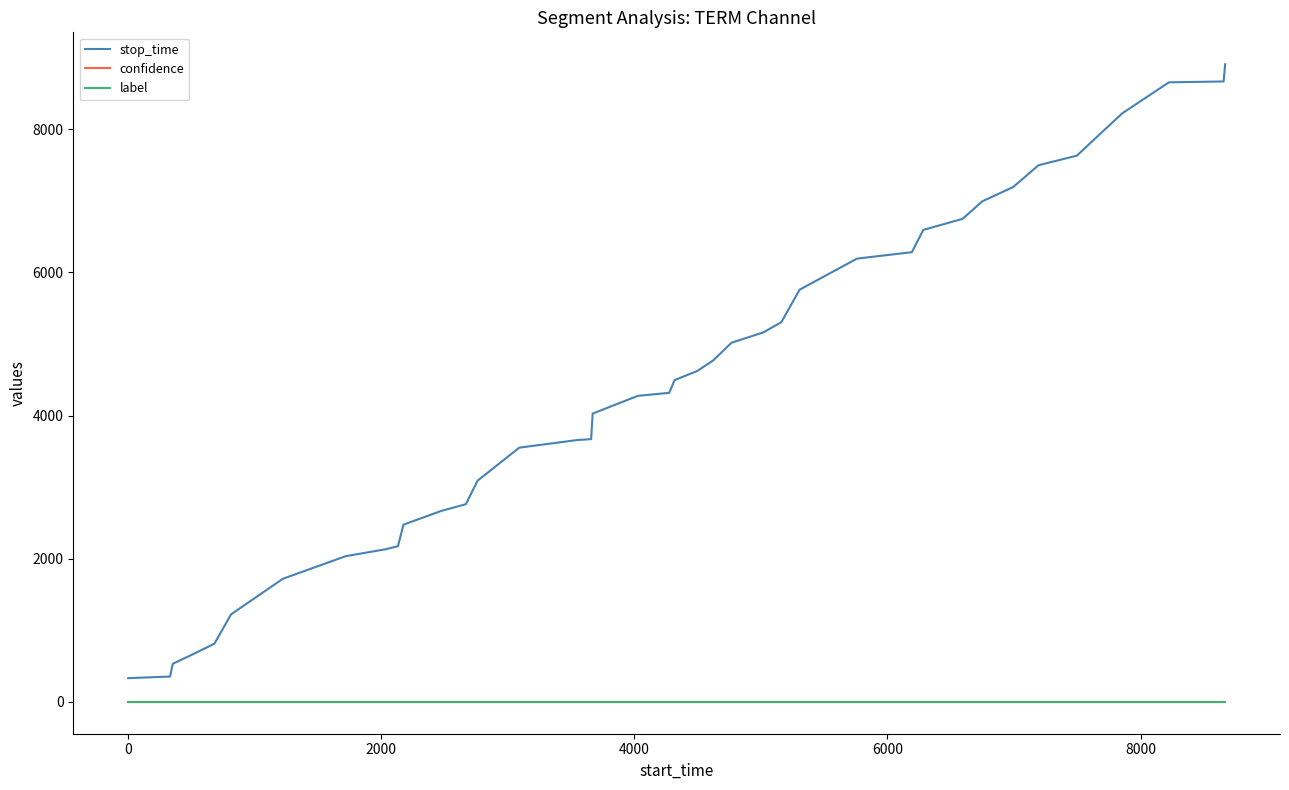

What are all the series names shown in the legend?

stop_time, confidence, label